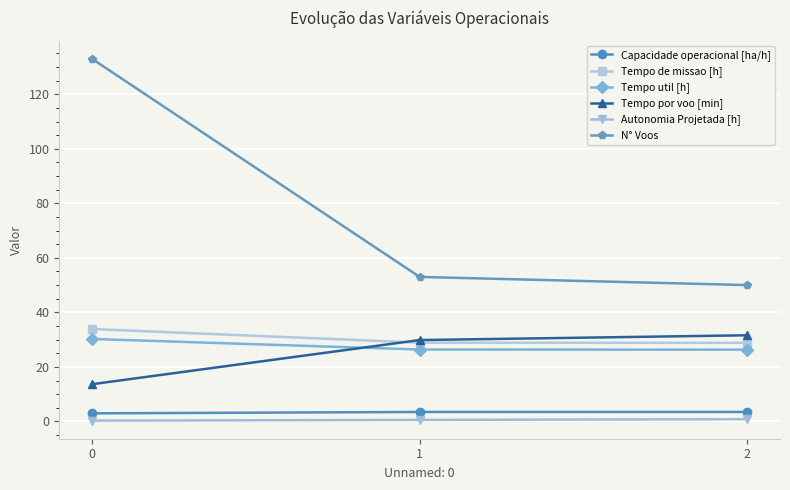

Which series has the largest total across all categories?

N° Voos